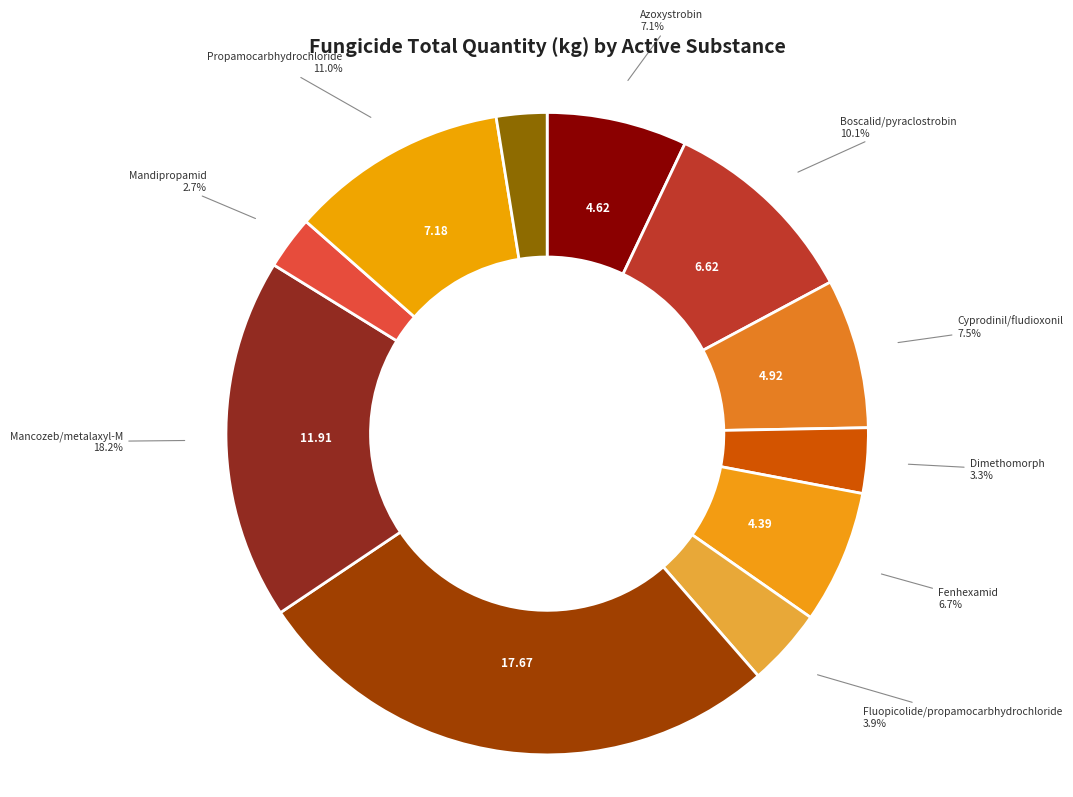

How many slices are in this pie chart?

11